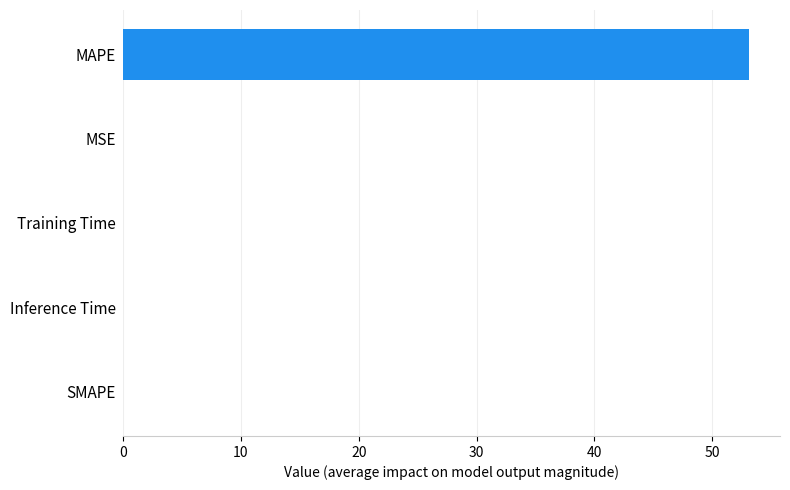

True or false: the data shows 0.0 at Training Time.

True